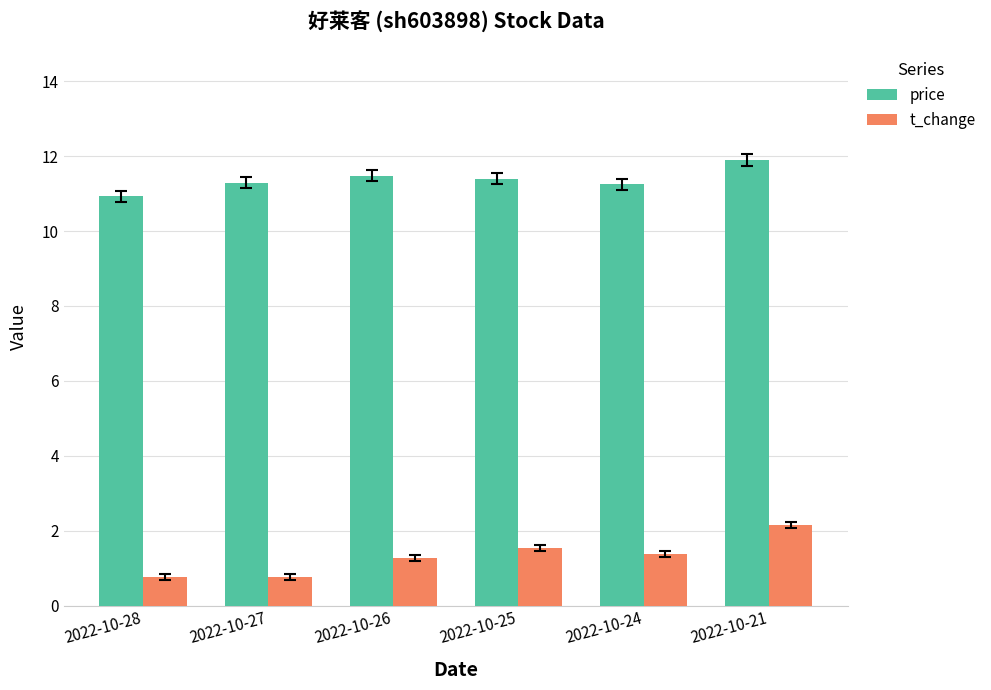

Which category has the highest value across all series?

2022-10-21